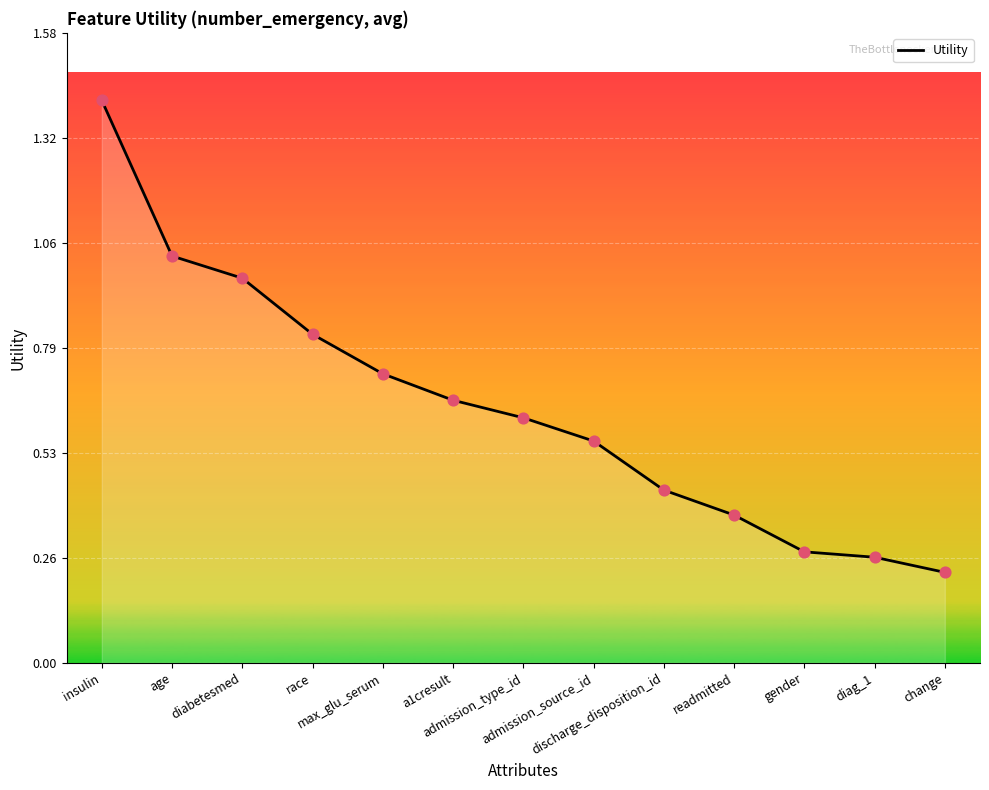

What is the change in value from insulin to diabetesmed?

-0.4